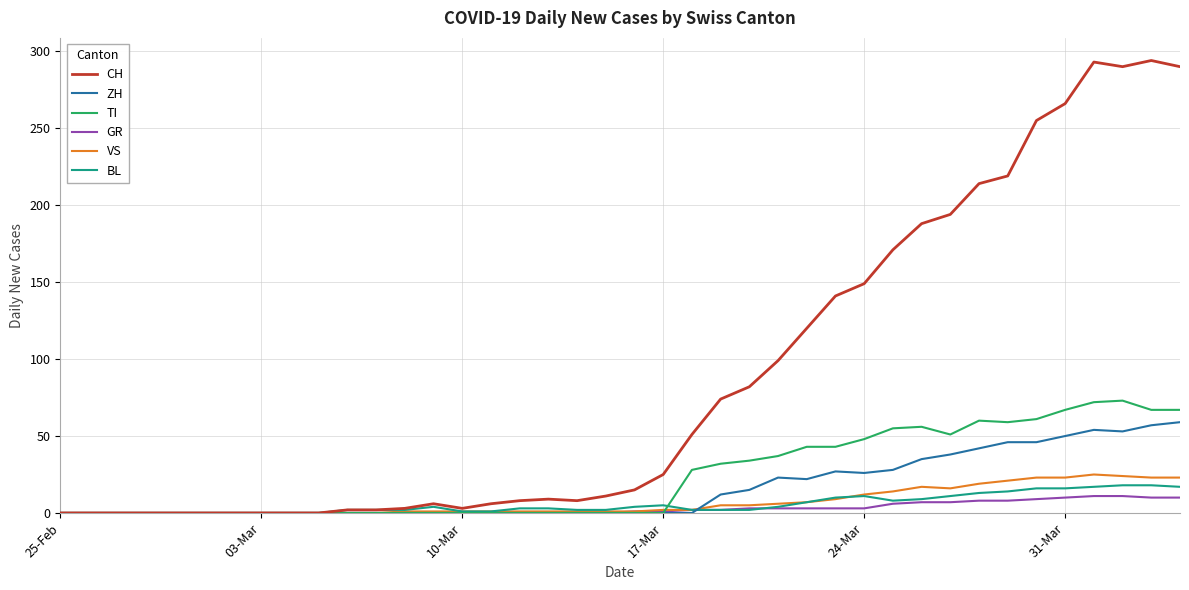

What is the maximum value for GR?

11